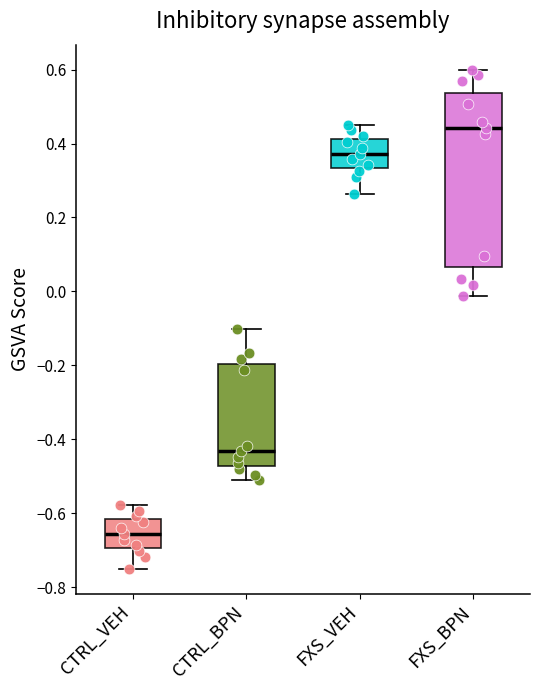

Where does the lower whisker of the box for CTRL_BPN end on the y-axis? The values are not printed on the chart, so give them approximately, as read against the axis.

-0.52